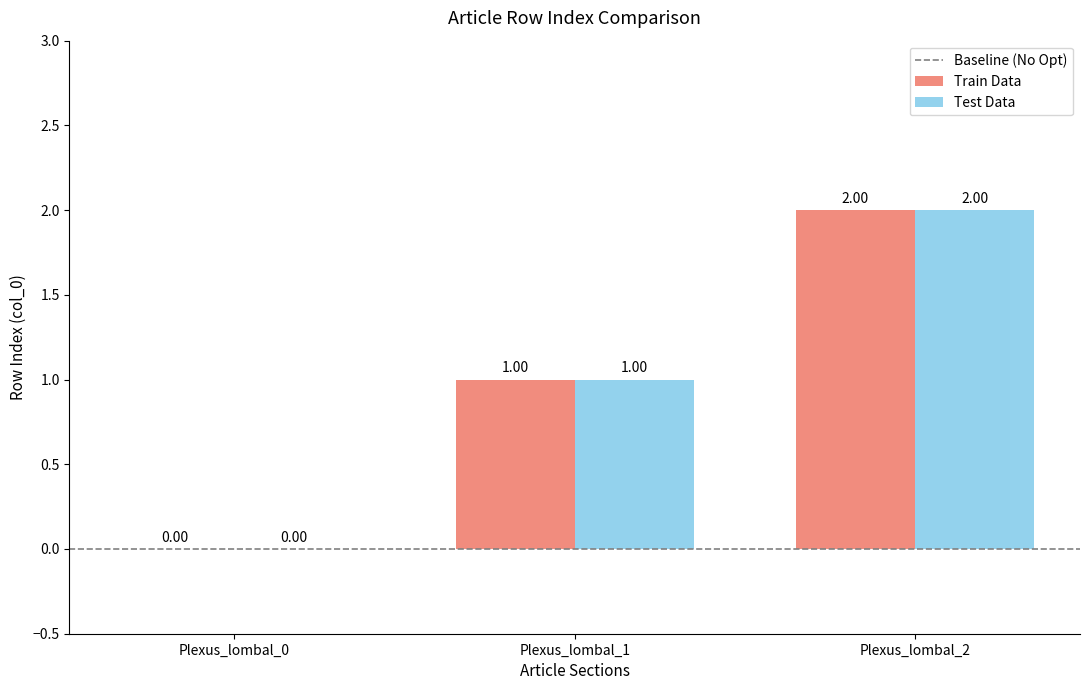

What is the total value across all series at Plexus_lombal_1?

2